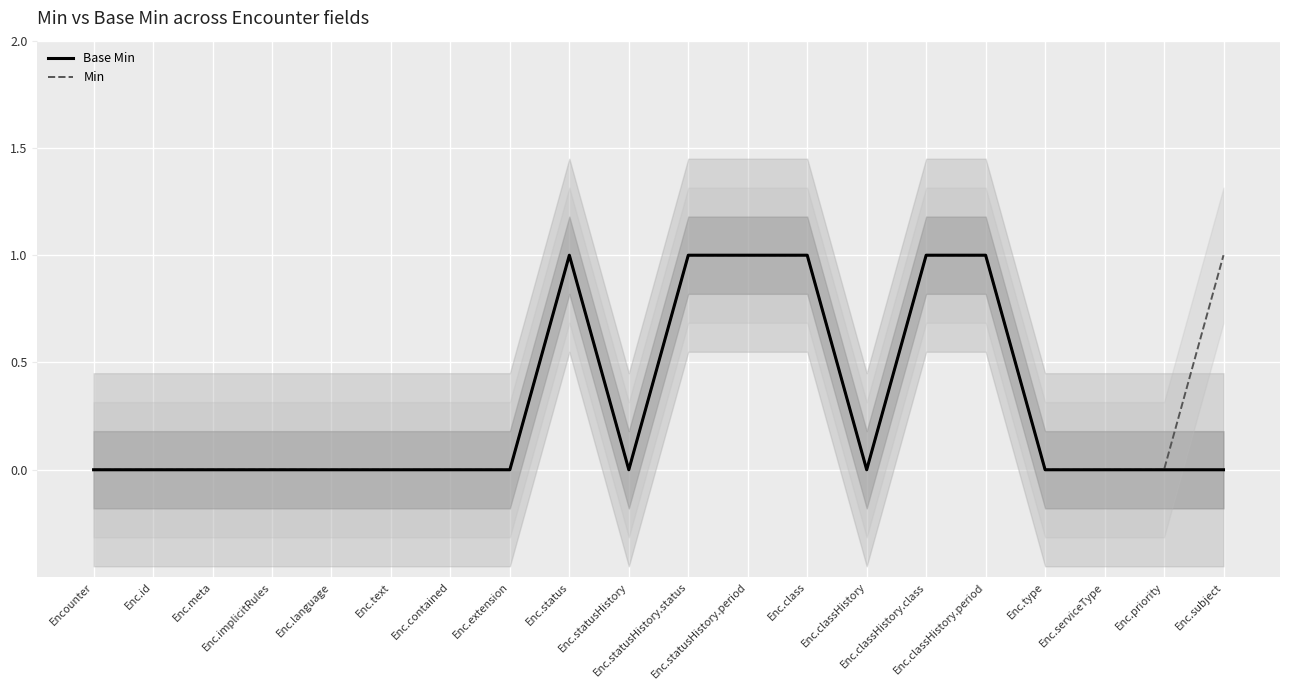

At which category does Min reach its first local valley?

Enc.statusHistory